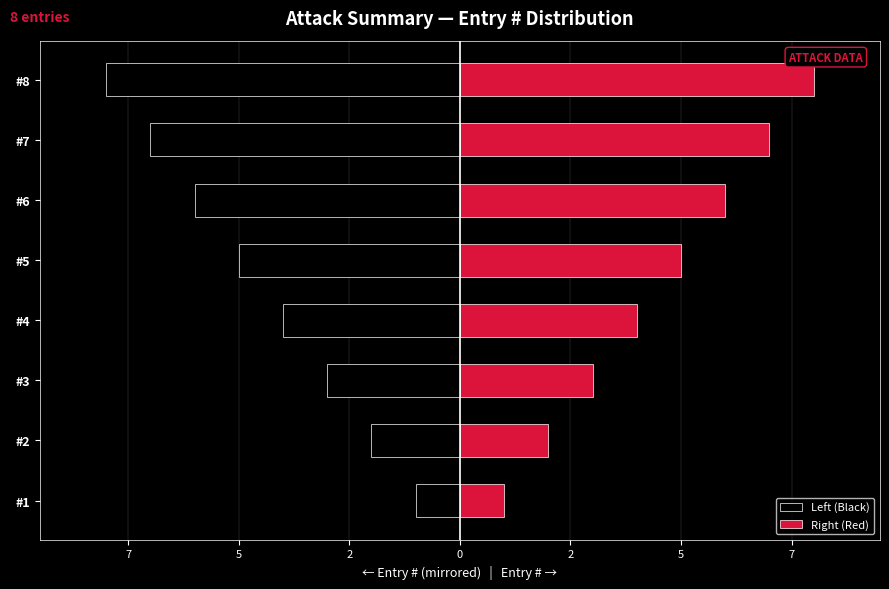

How many bars are there in each group?

2